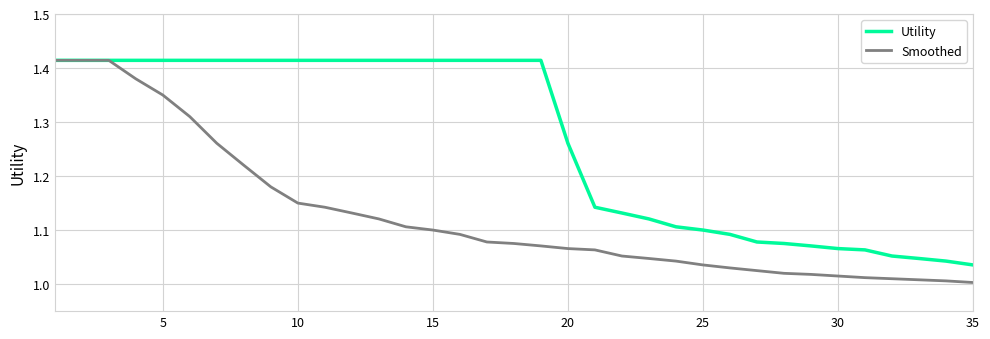

Which series has the largest total across all categories?

Utility